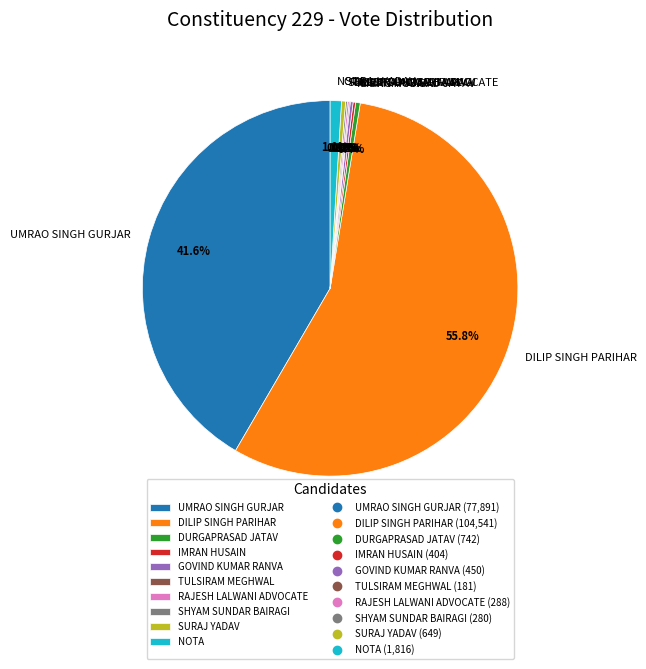

Which slice is the largest?

DILIP SINGH PARIHAR